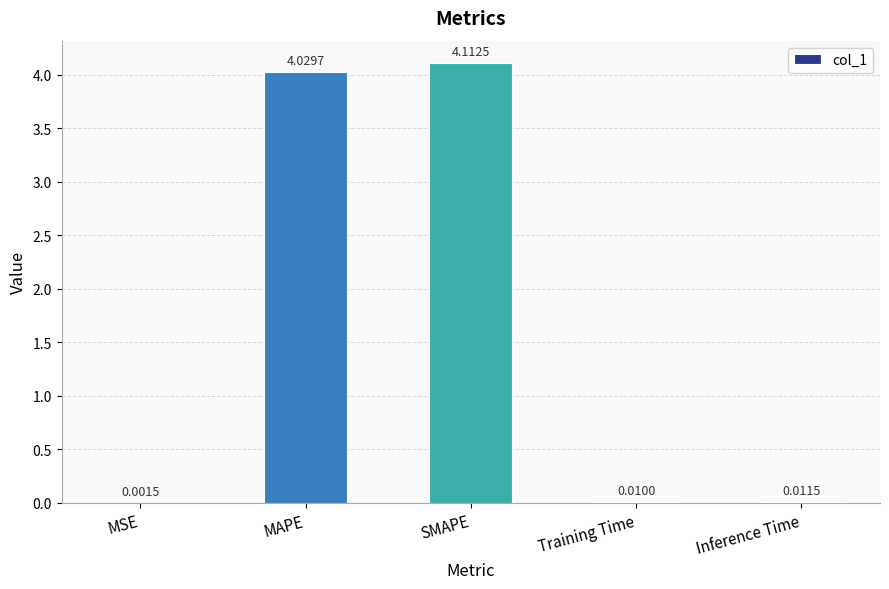

Between SMAPE and Inference Time, which is larger?

SMAPE